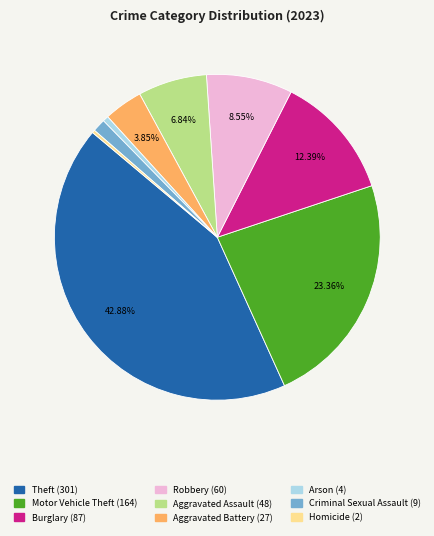

Which category has the biggest portion of the pie?

Theft